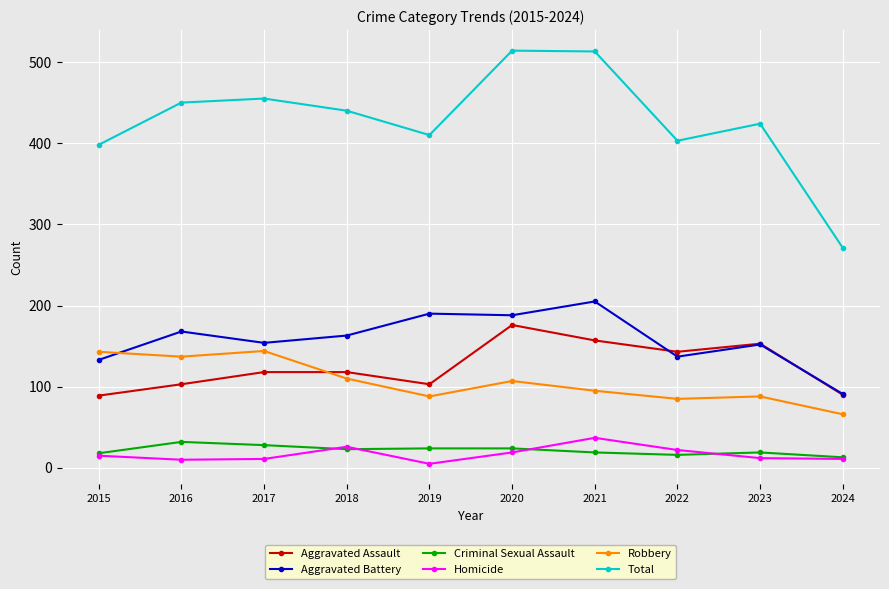

How many categories are shown in the chart?

10